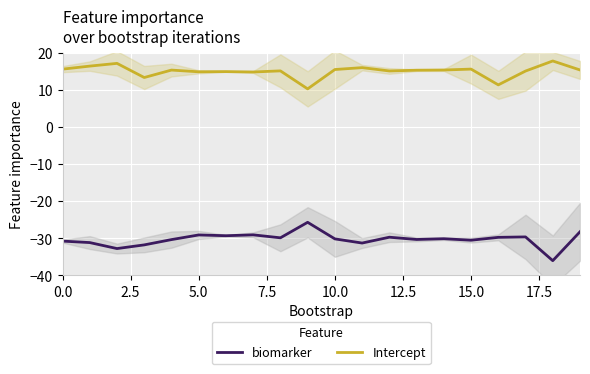

The value of biomarker at 15.0 is -30.5. True or false?

True